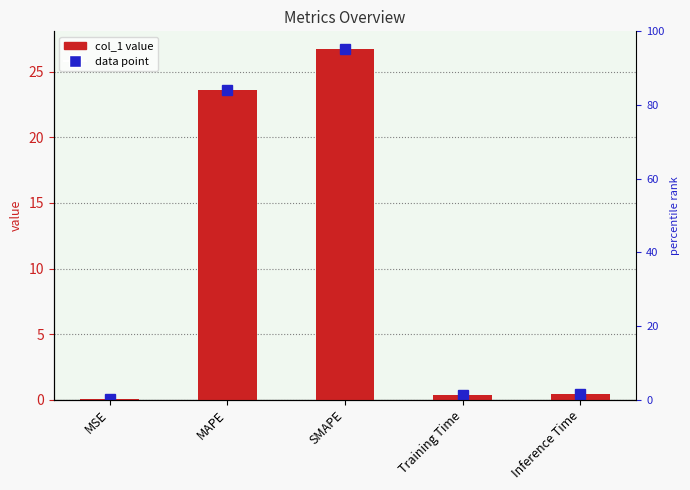

Reading left to right, what are all the values shown in this chart?

MSE=0.0	MAPE=23.6	SMAPE=26.8	Training Time=0.4	Inference Time=0.4